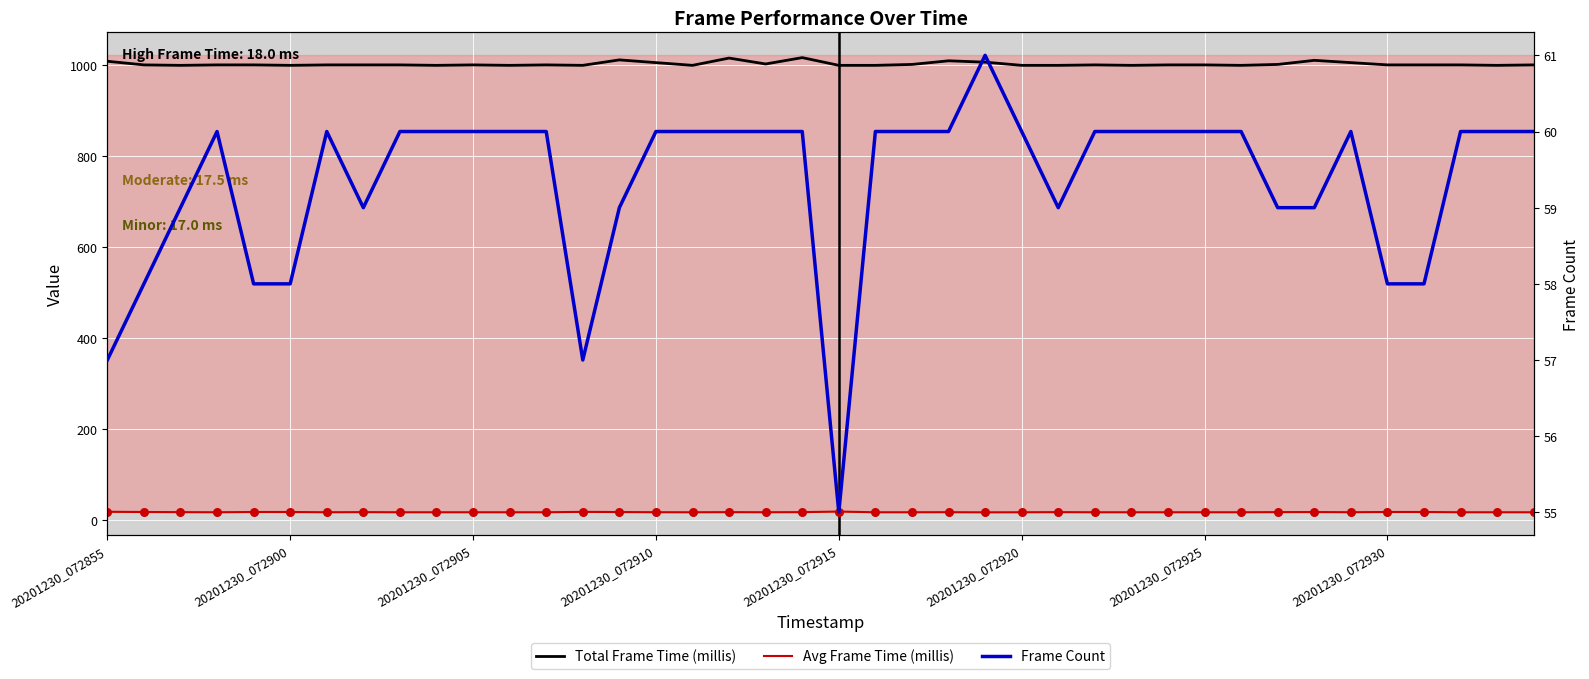

Which series contains the highest Y value?

Total Frame Time (millis)